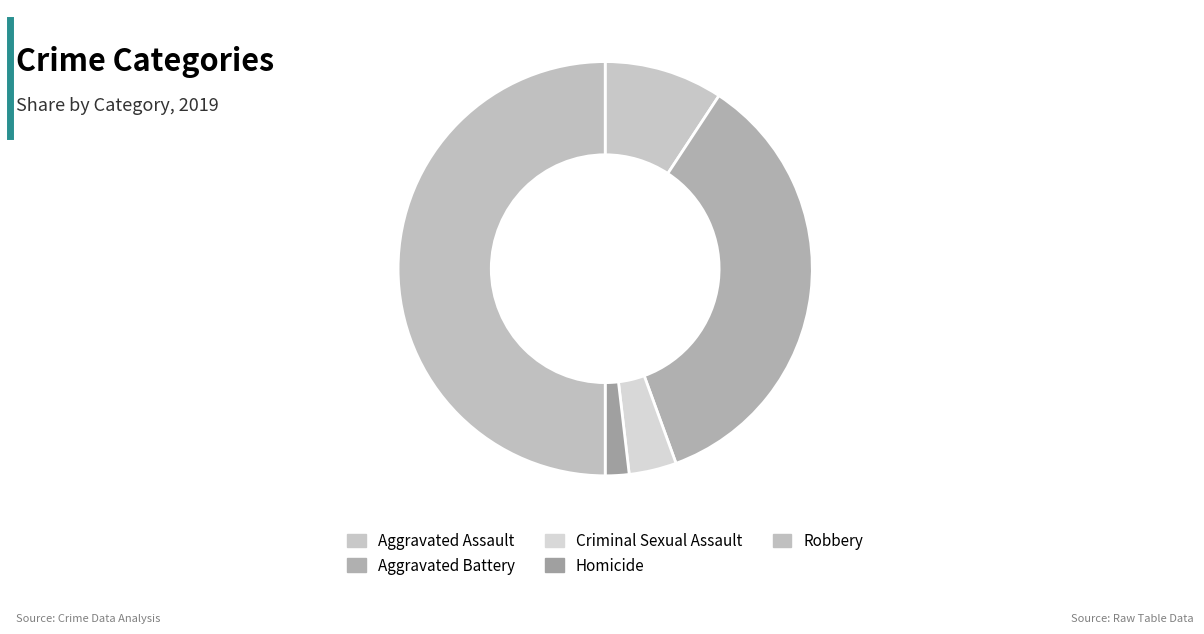

How many slices are in this pie chart?

5